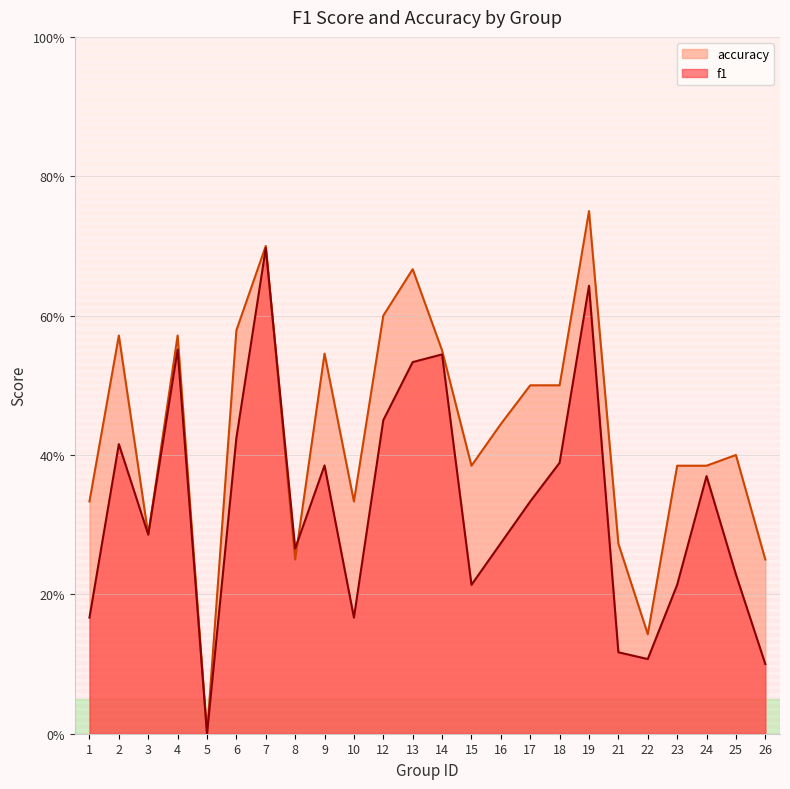

How many values in the accuracy series exceed 0?

23